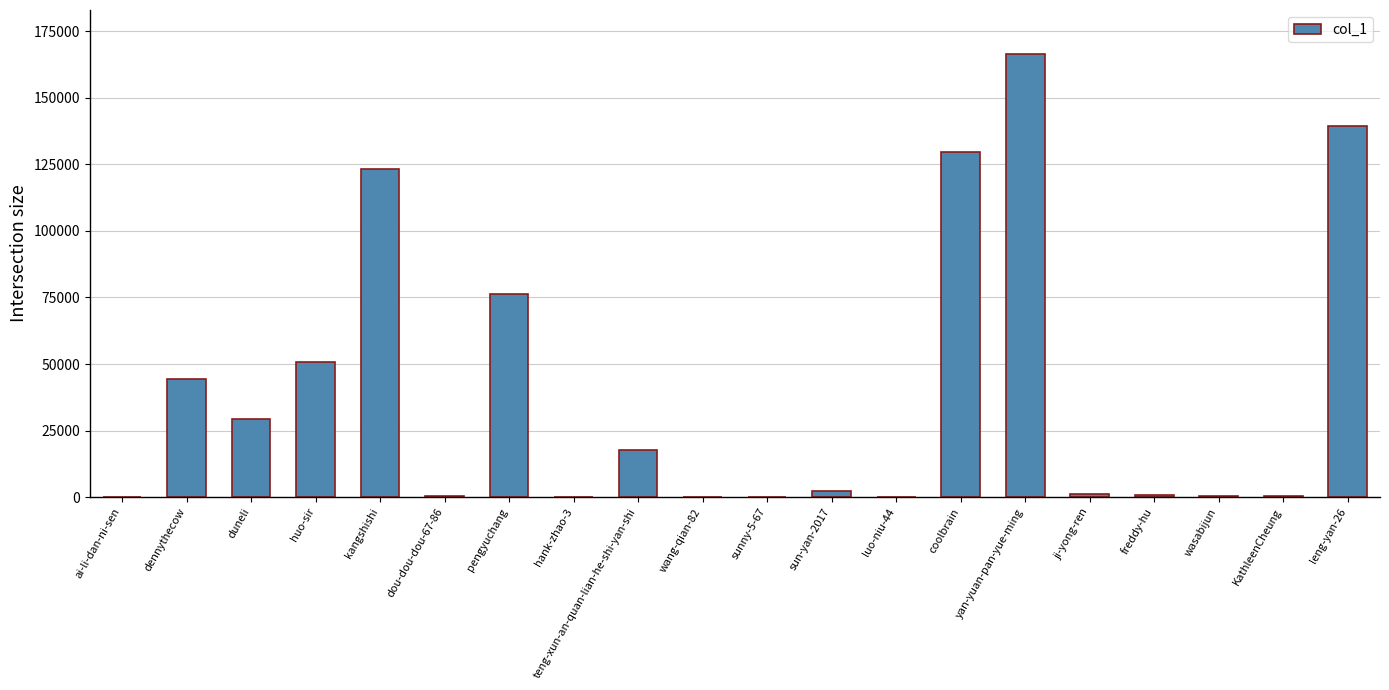

Between pengyuchang and teng-xun-an-quan-lian-he-shi-yan-shi, which is larger?

pengyuchang